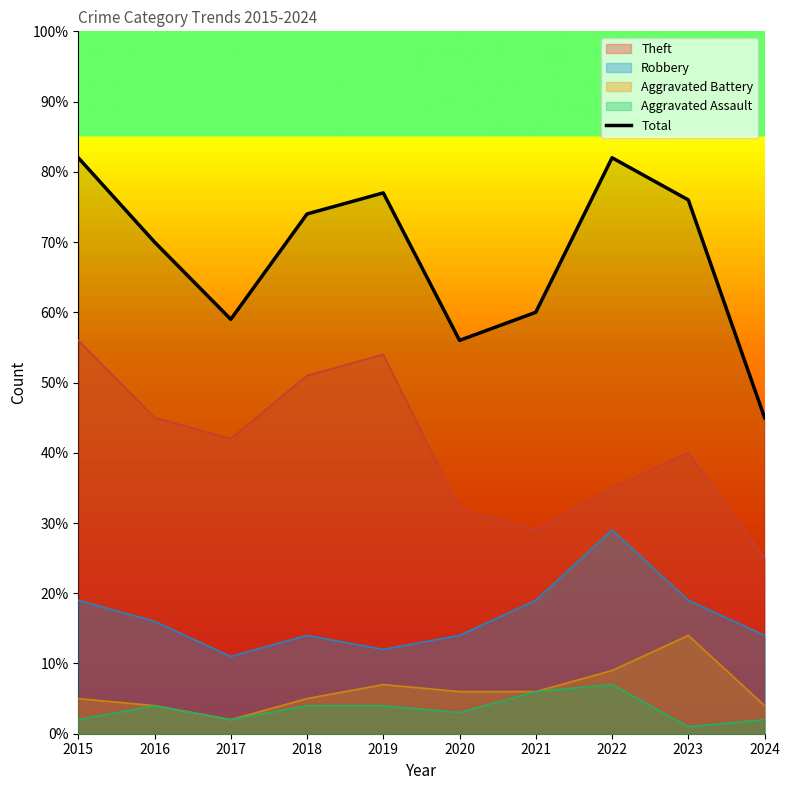

How many distinct data groups are displayed?

5